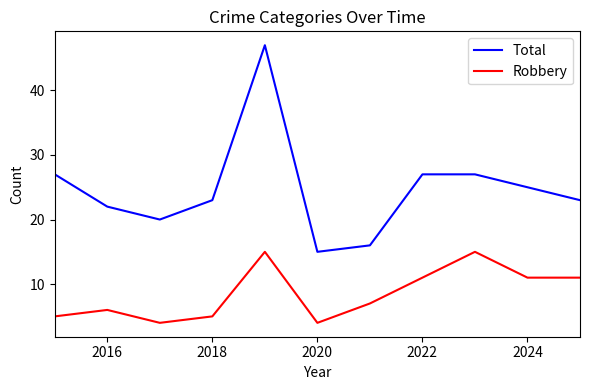

True or false: Total has more than 0 points higher than both neighbors.

True